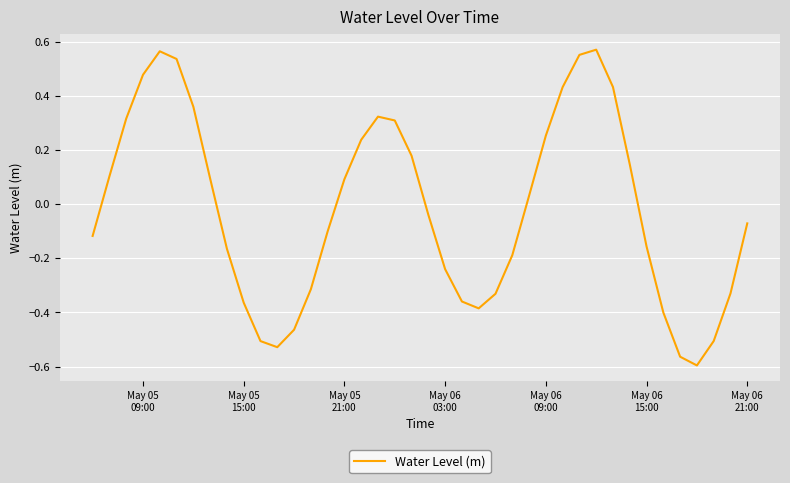

What is the difference between the maximum and minimum values?

1.2